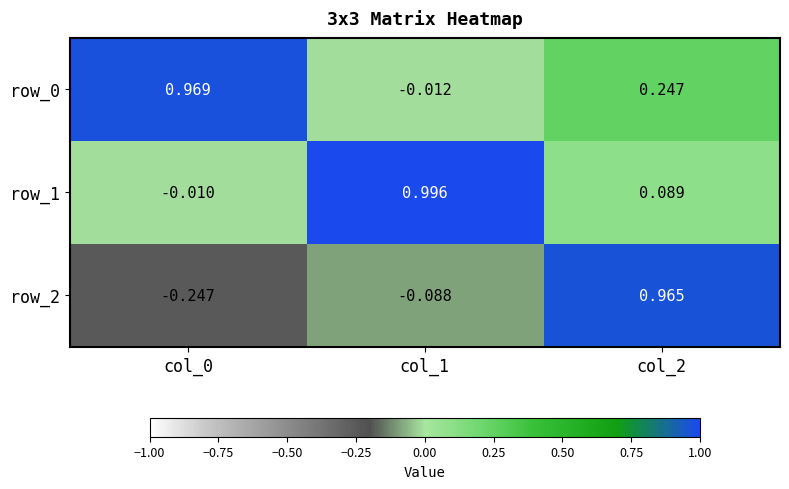

Is the value of row_0 at col_2 greater than the value of row_1 at col_2?

Yes